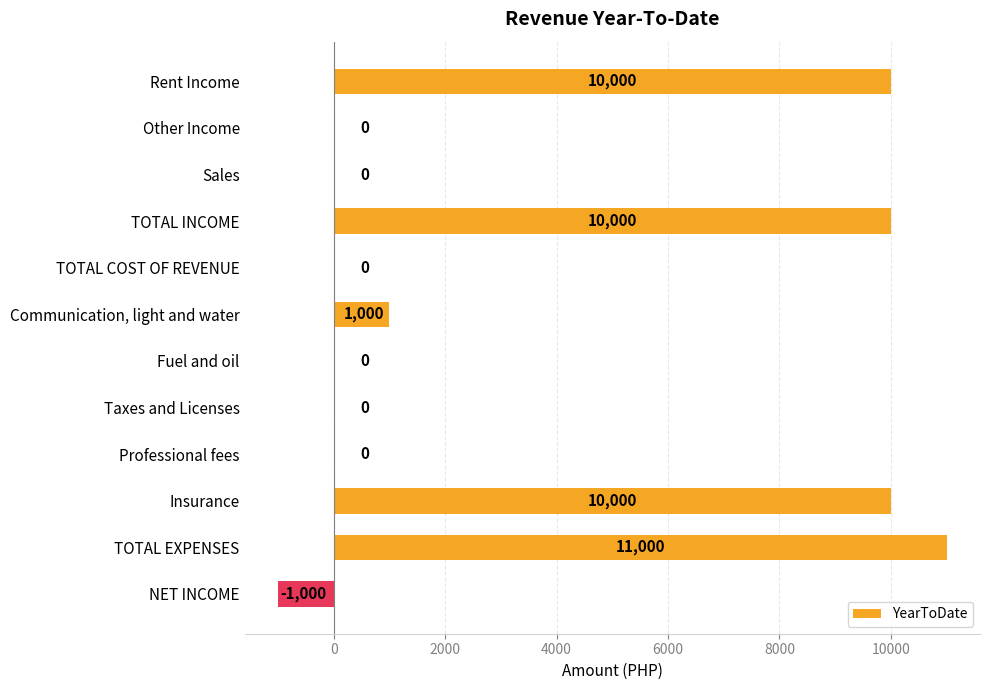

Reading top to bottom, transcribe all the data shown in this chart.

Rent Income=10000	Other Income=0	Sales=0	TOTAL INCOME=10000	TOTAL COST OF REVENUE=0	Communication, light and water=1000	Fuel and oil=0	Taxes and Licenses=0	Professional fees=0	Insurance=10000	TOTAL EXPENSES=11000	NET INCOME=-1000